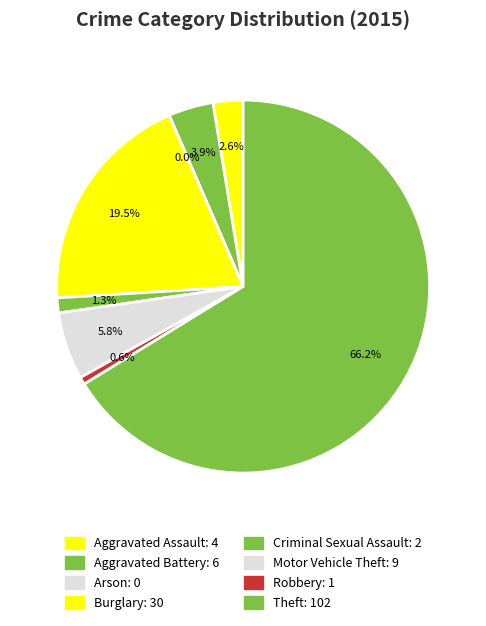

What is the largest slice in the pie chart?

Theft